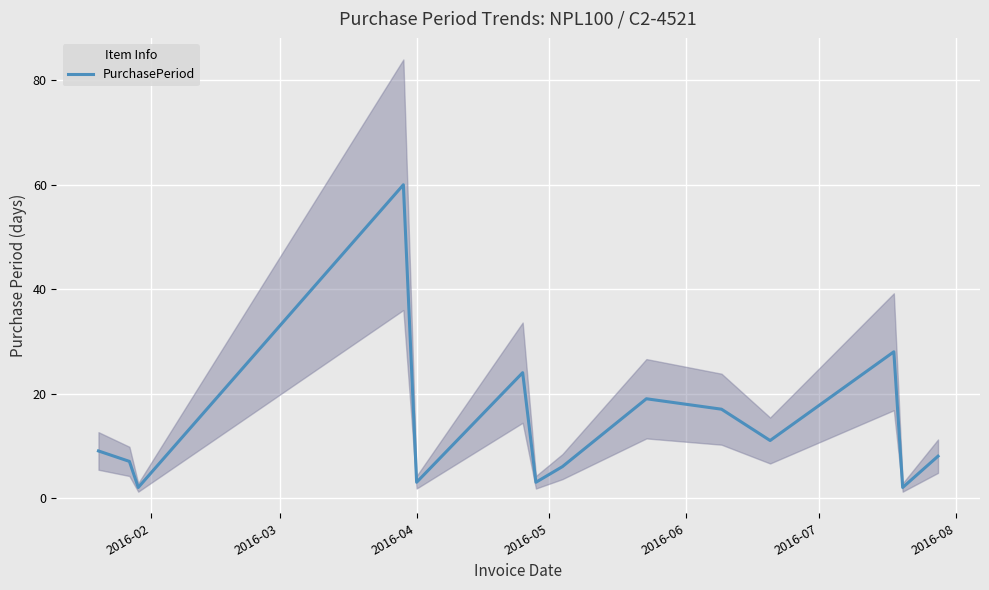

What is the difference between the second highest and second lowest values?

26